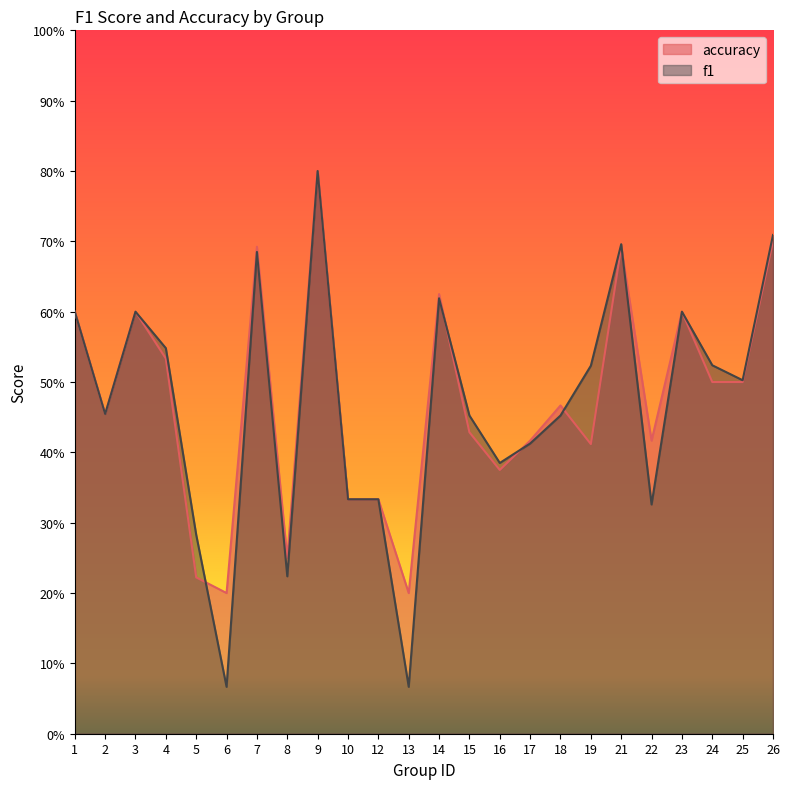

At which category is the sum across all series the highest?

9